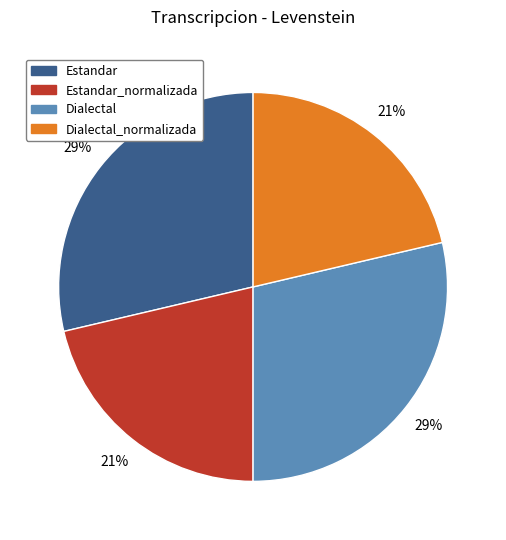

Between Dialectal and Dialectal_normalizada, which is larger?

Dialectal